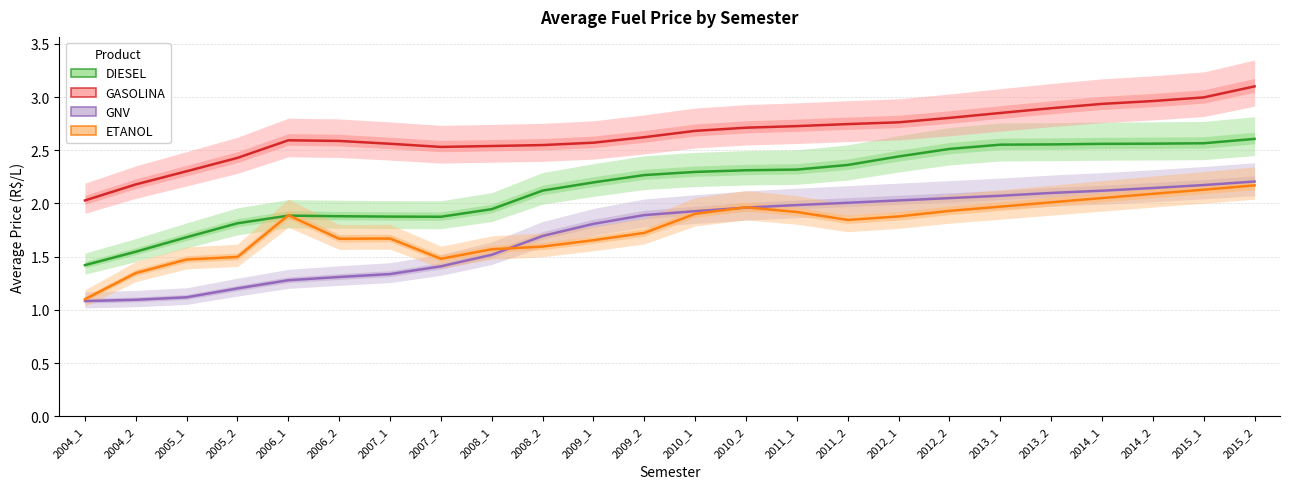

At which label is GNV closest to 1?

2004_1